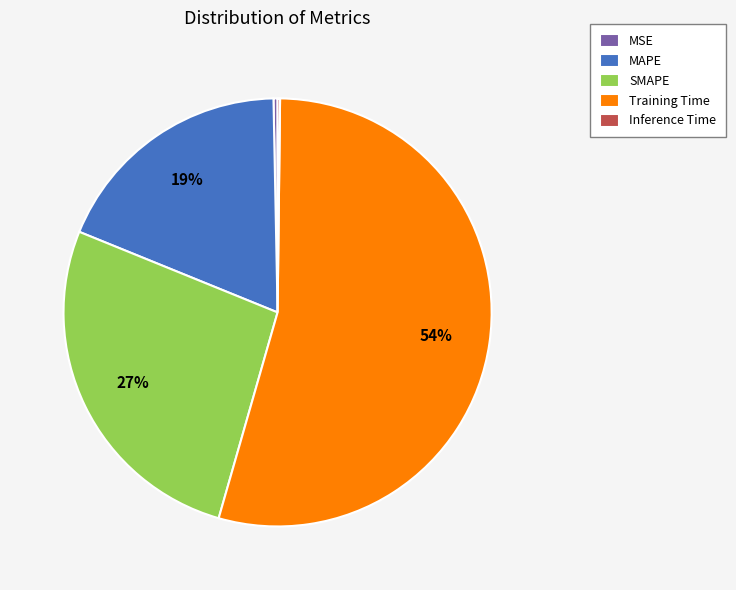

Do SMAPE and MSE together represent more than half of the pie?

No